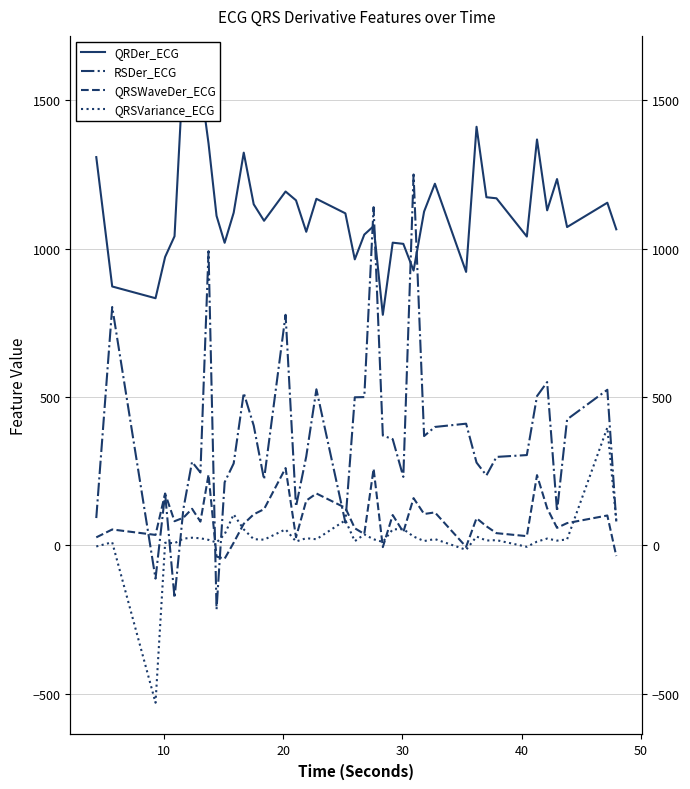

How many lines are shown in the chart?

4